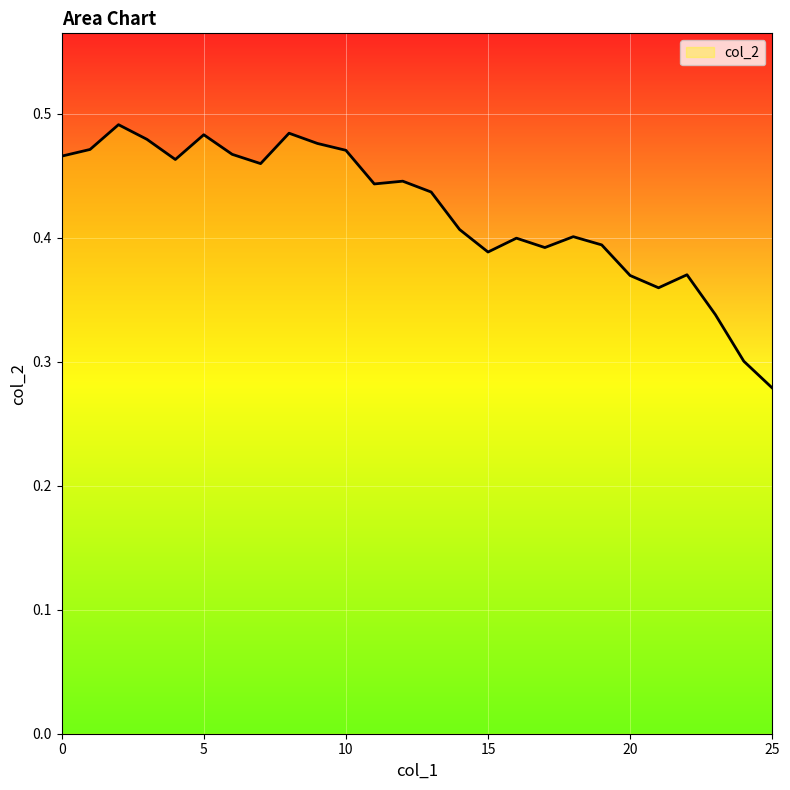

What is the difference between the maximum and minimum values?

0.2